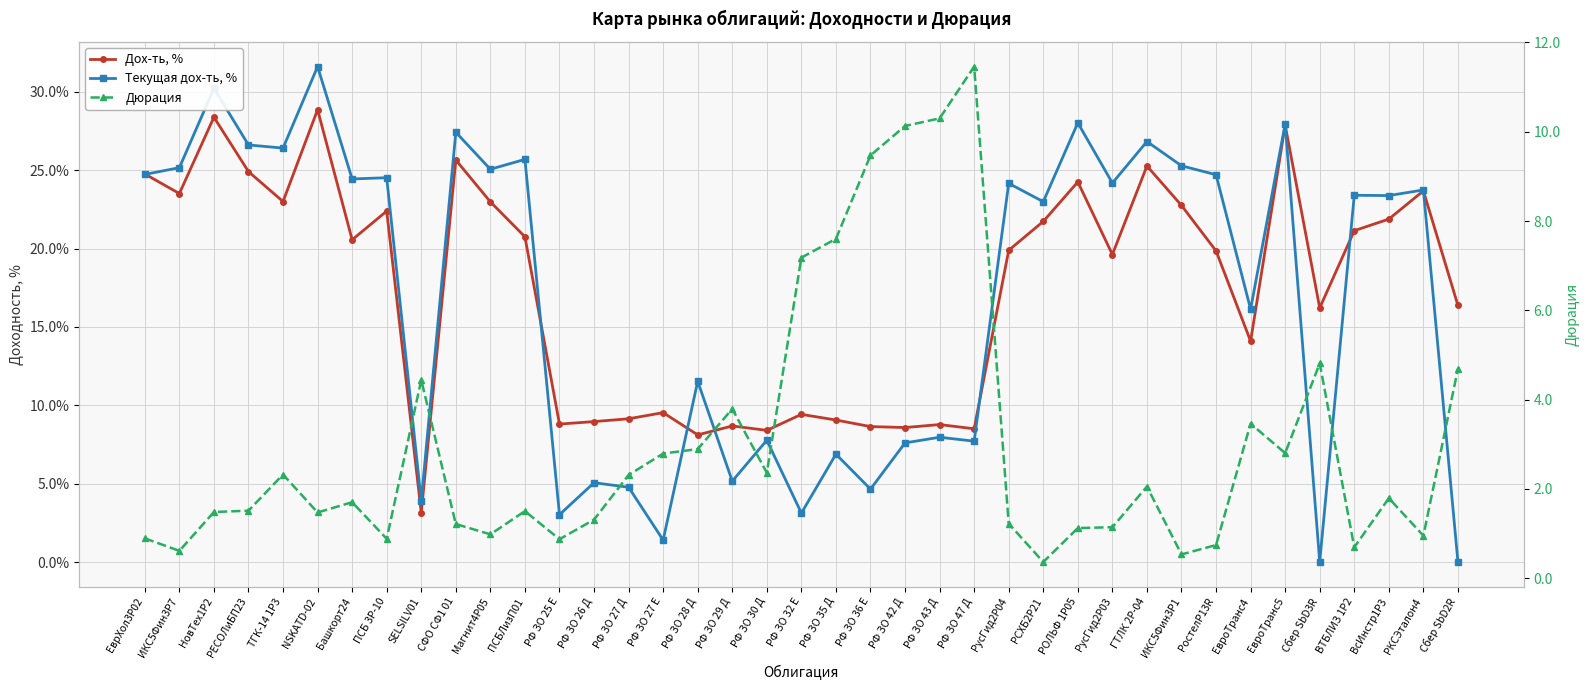

At how many categories does at least one series exceed 1?

39